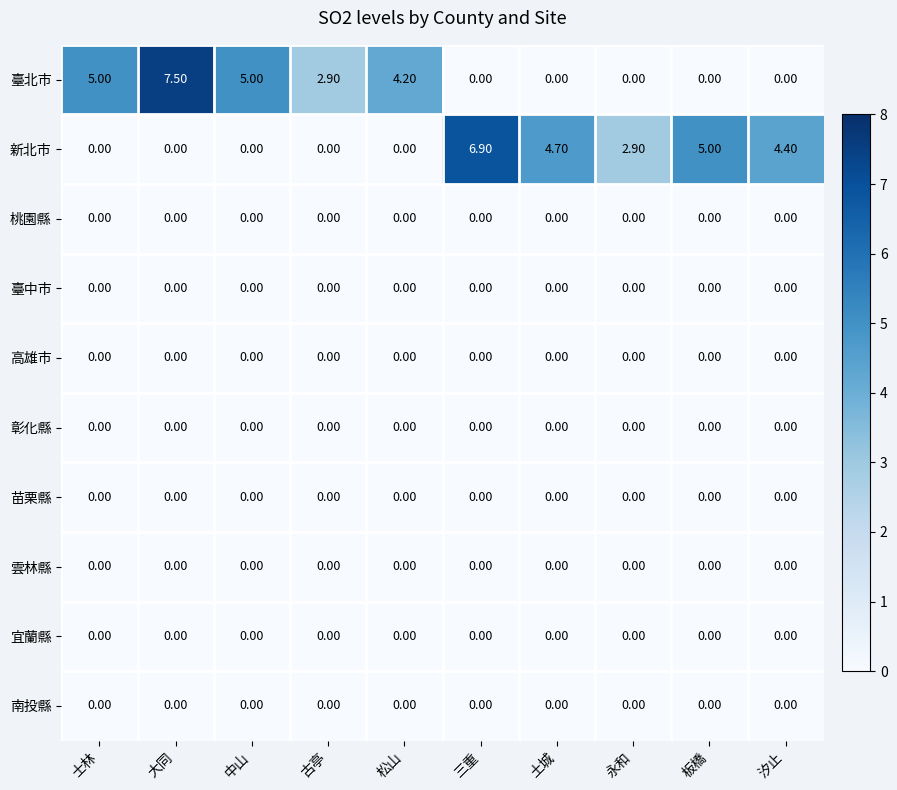

At which label does 臺北市 first exceed 2?

士林